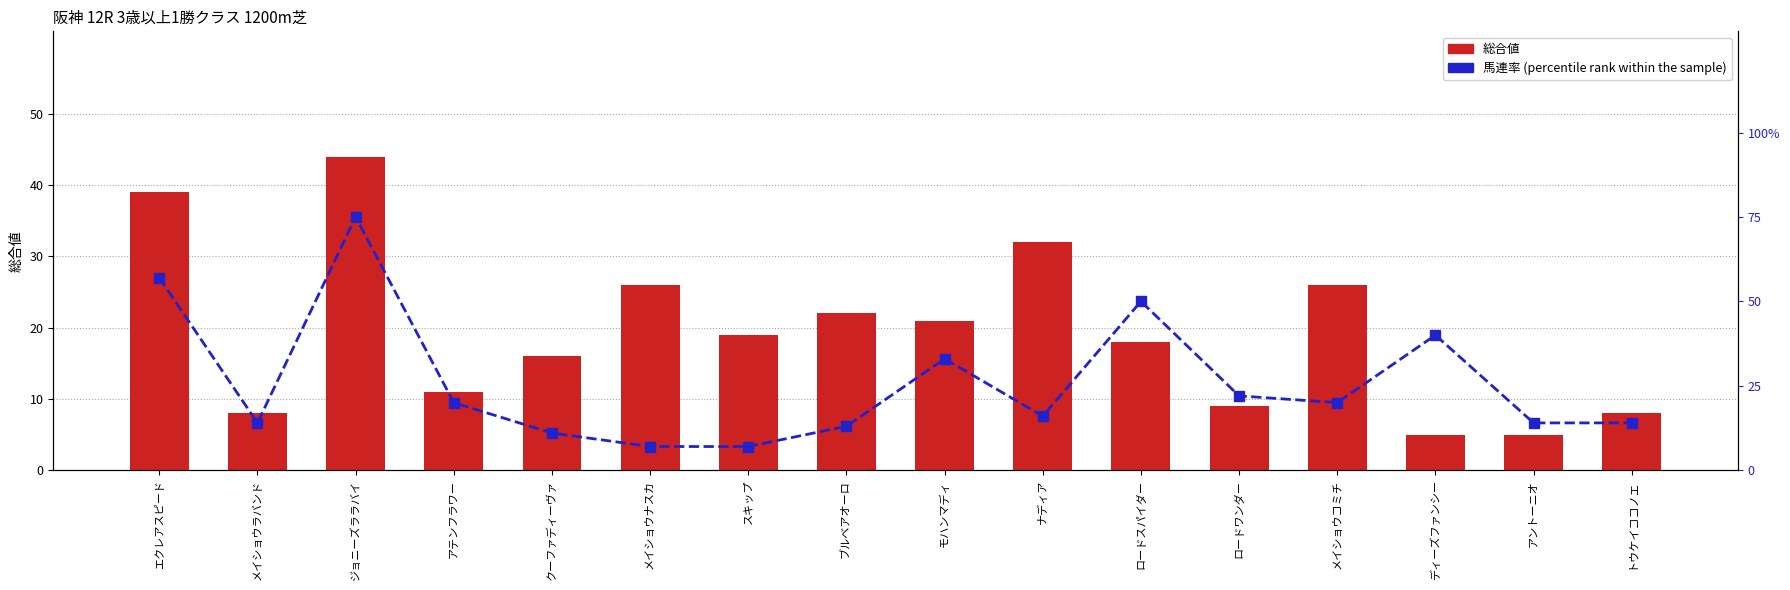

At how many categories does at least one series exceed 31?

6